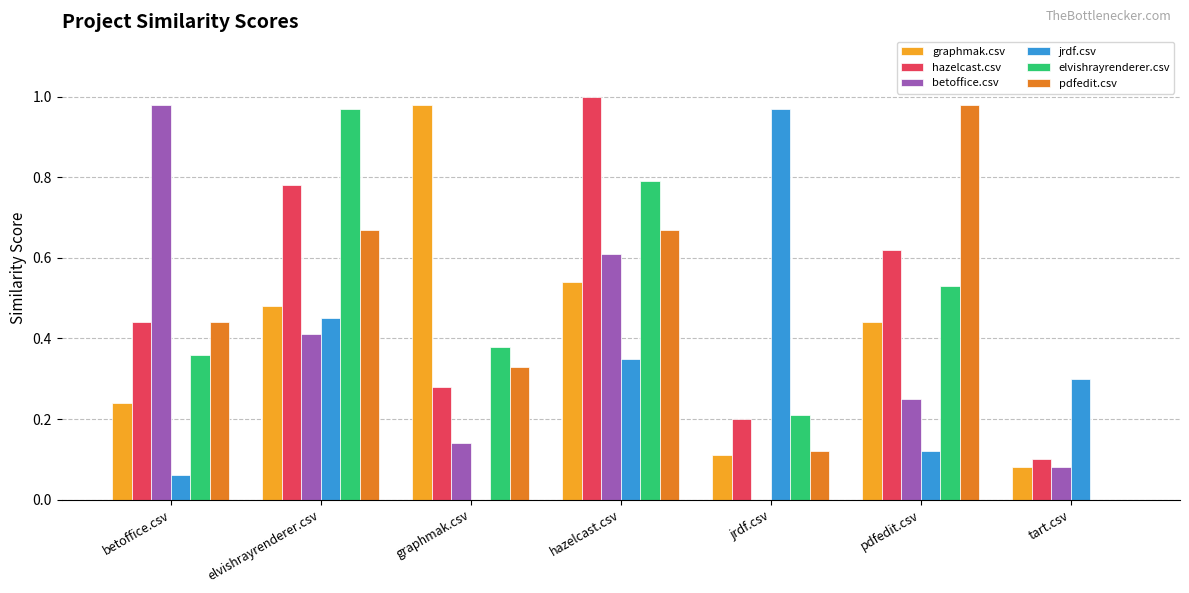

Which series changed the most between pdfedit.csv and tart.csv?

pdfedit.csv